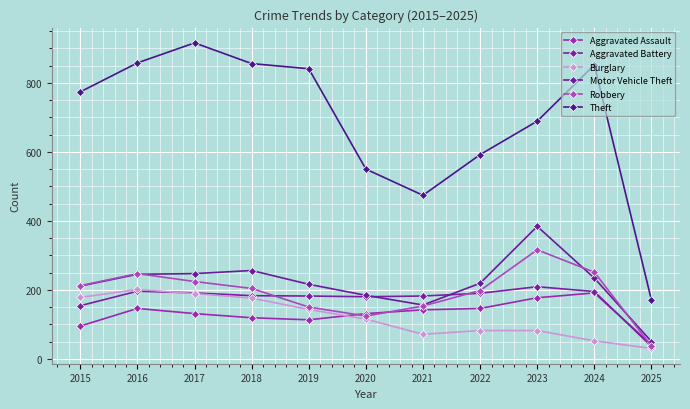

What is the difference between the highest and lowest values at 2025?

140